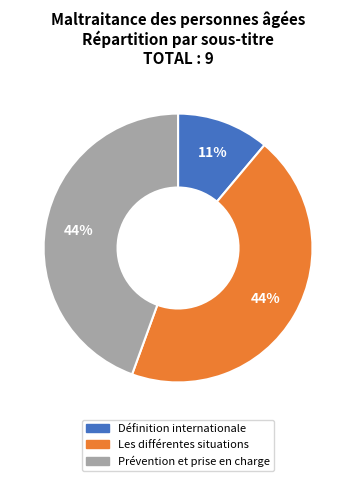

How many slices are in this pie chart?

3